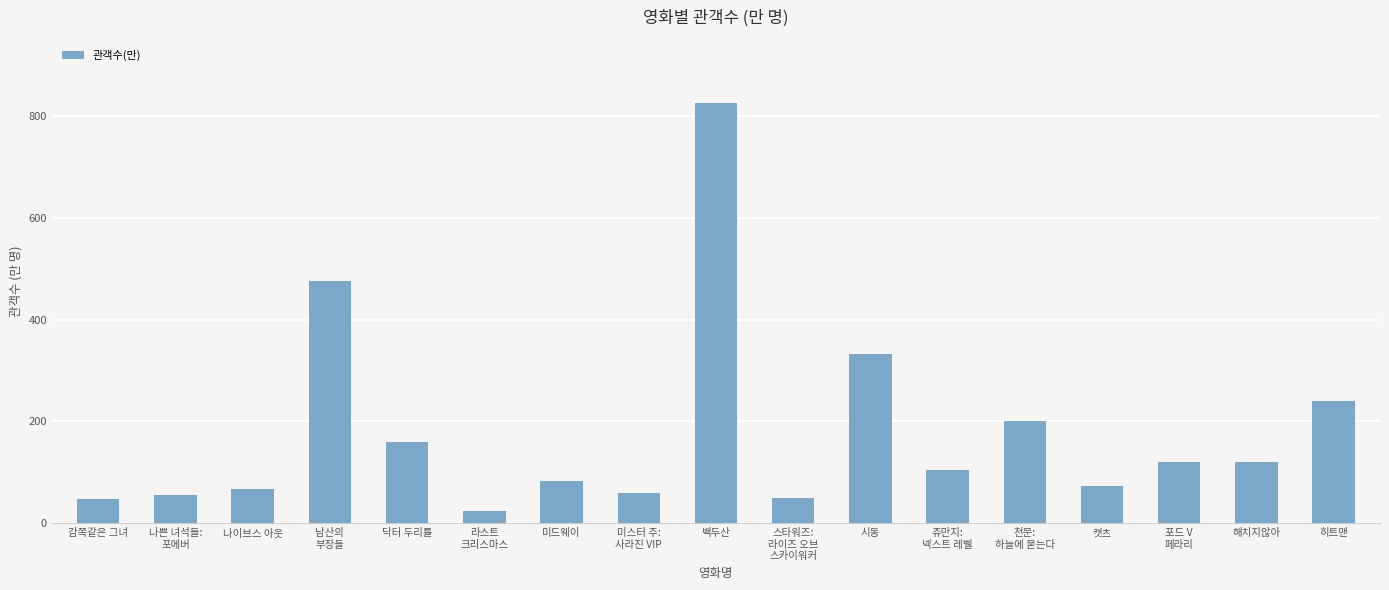

Is it true that the value at 나이브스 아웃 is 20.9?

False